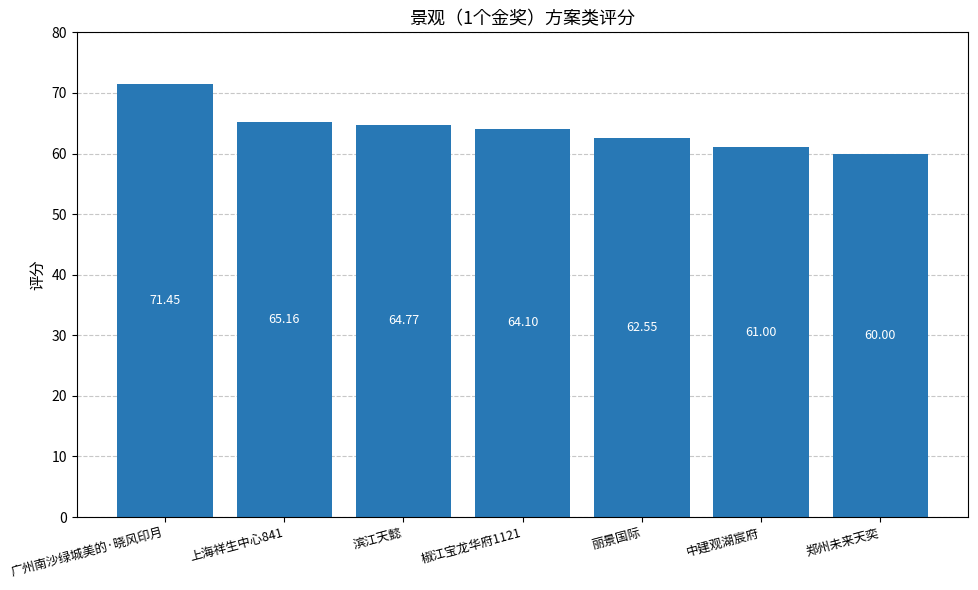

What is the difference between the values at 椒江宝龙华府1121 and 丽景国际?

1.6